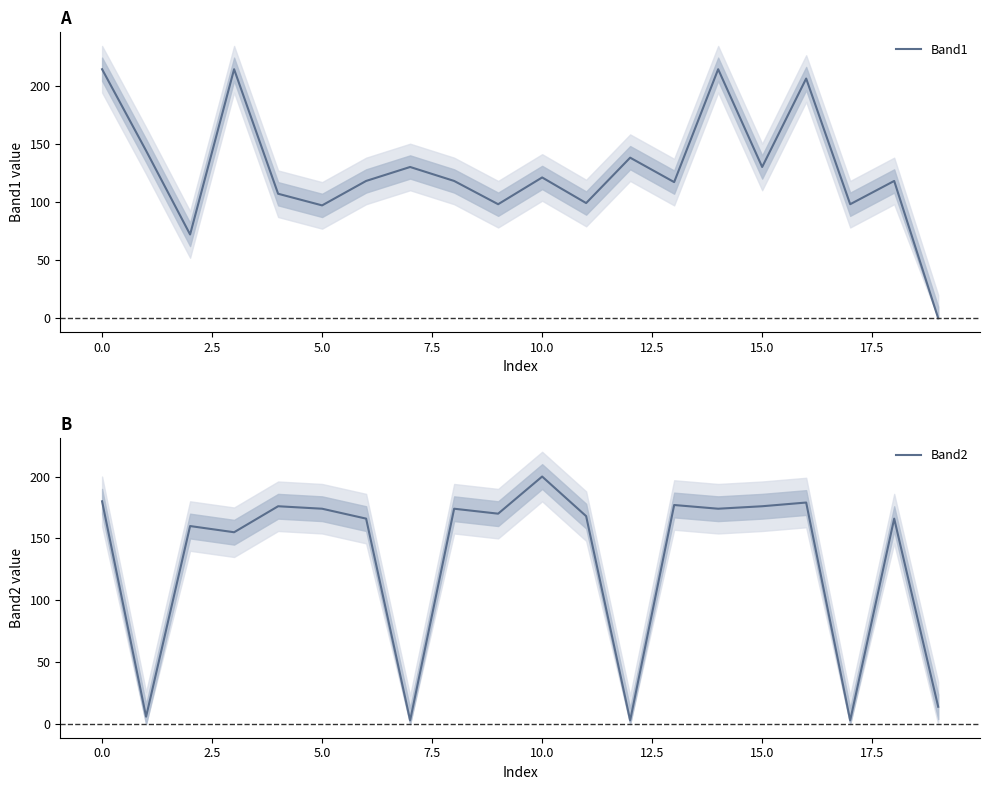

True or false: Band1 and Band2 cross at least once.

True